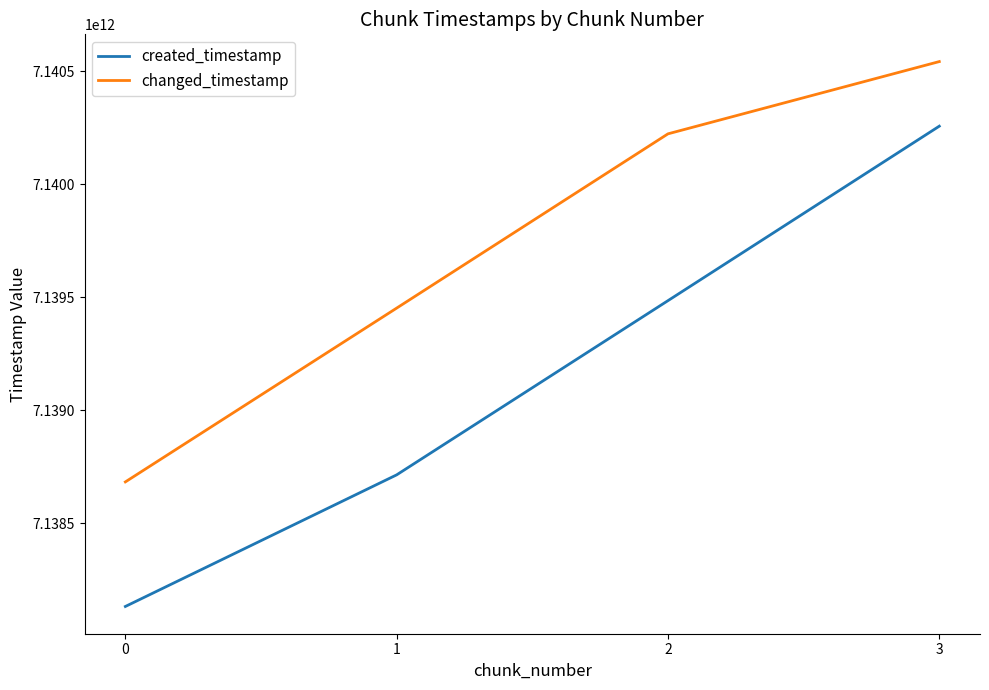

True or false: changed_timestamp and created_timestamp intersect in this chart.

False